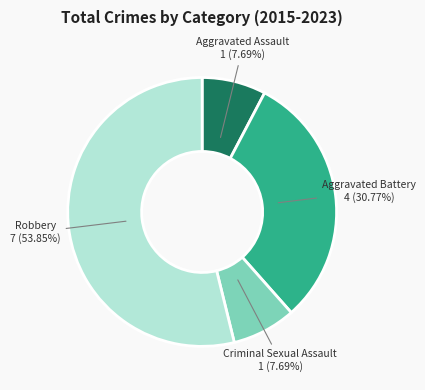

How much of the chart is everything except Robbery?

46.2%